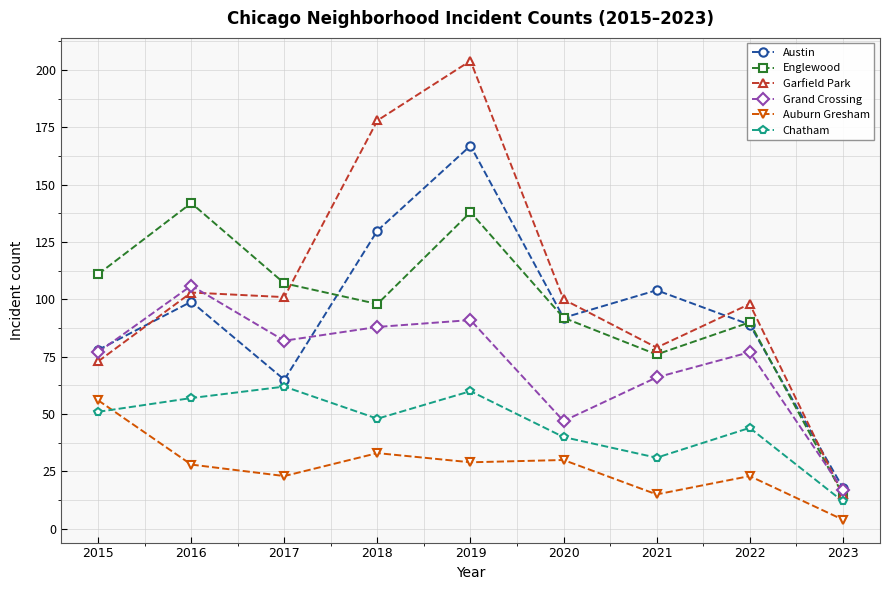

Does the chart have visible grid lines?

Yes